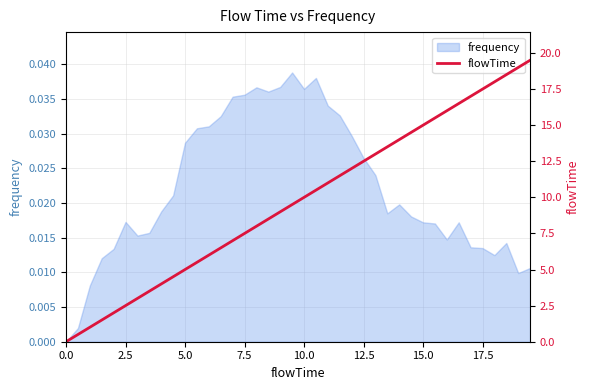

What is the difference between the second highest and second lowest values?

18.5